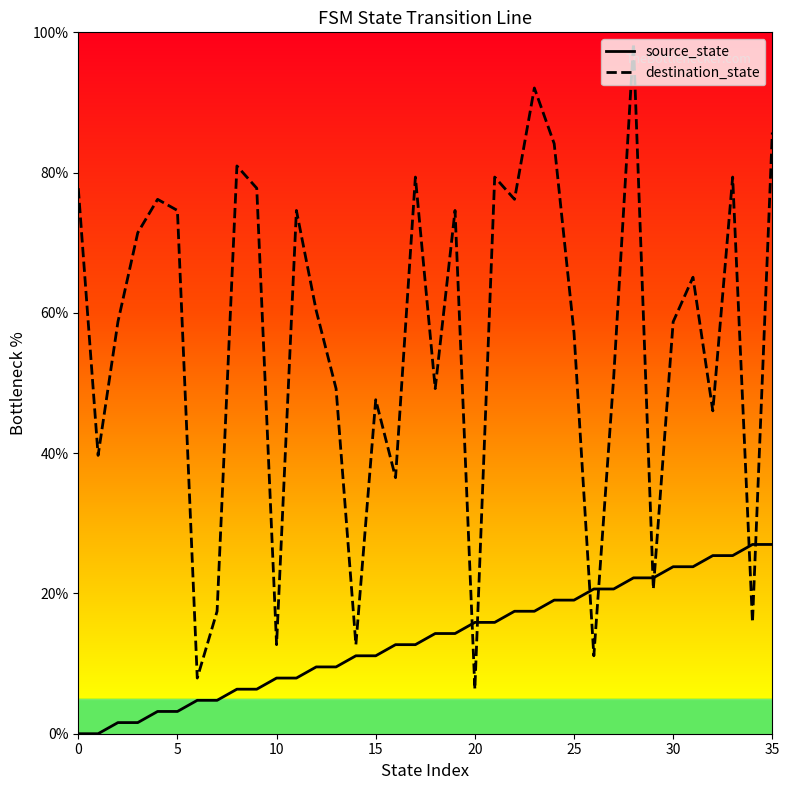

Which series has the largest total across all categories?

destination_state